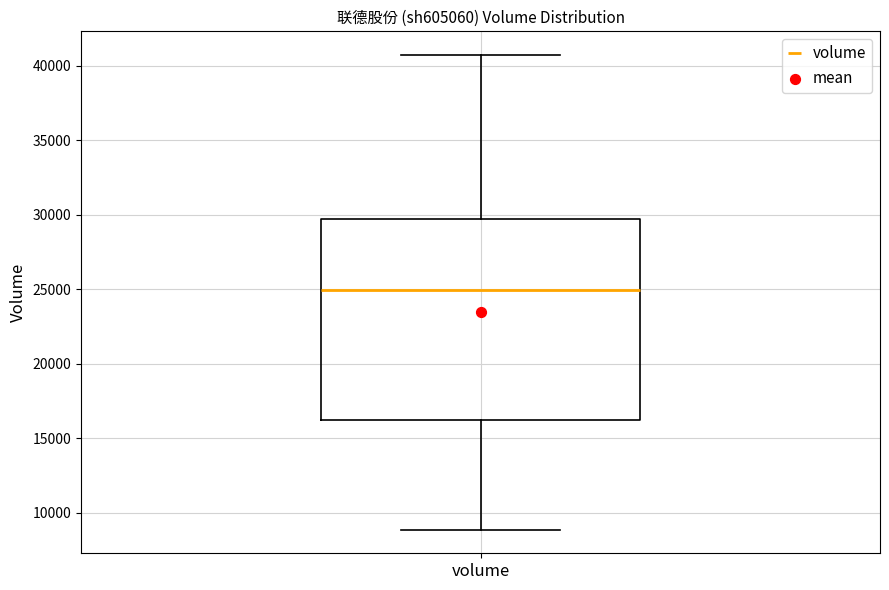

Read this box plot against the y-axis: the position of the median line, the range covered by the box, and the ends of both whiskers. The values are not printed on the chart, so give them approximately, as read against the axis.

median 25000, box 16000 to 30000, whiskers 9000 to 40500